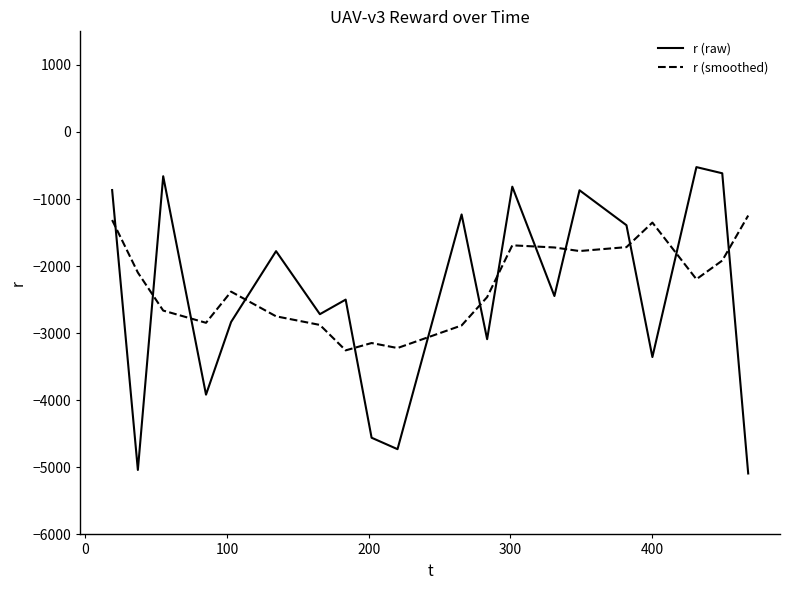

List the series in order of their peak value, highest first.

r (raw), r (smoothed)